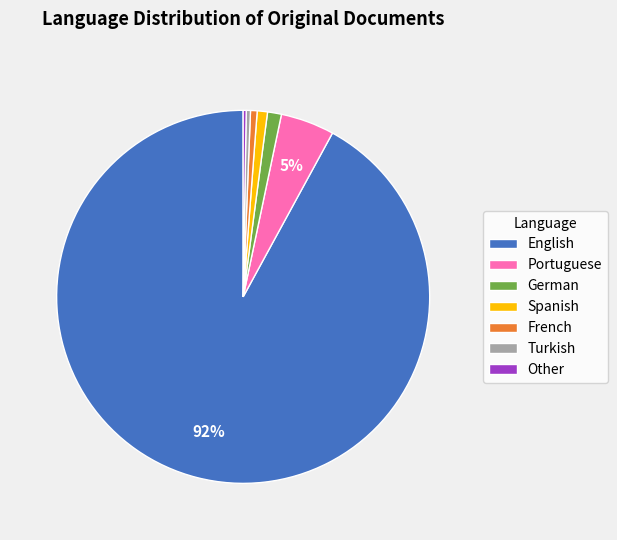

What percentage is the German slice, to the nearest percent?

1%